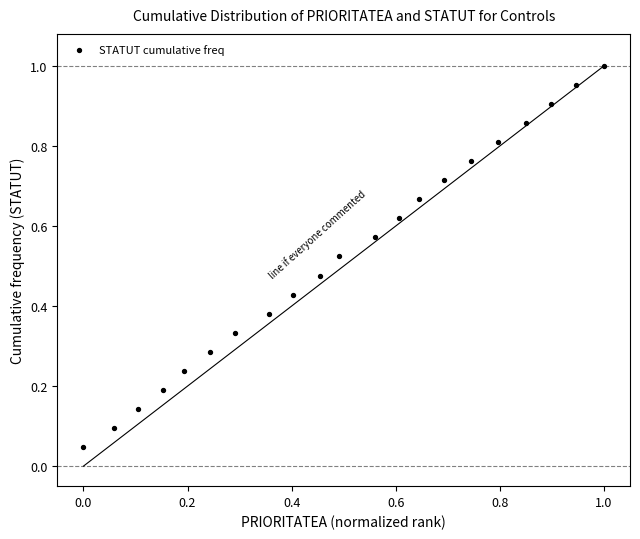

Count the number of points in this scatter plot.

21